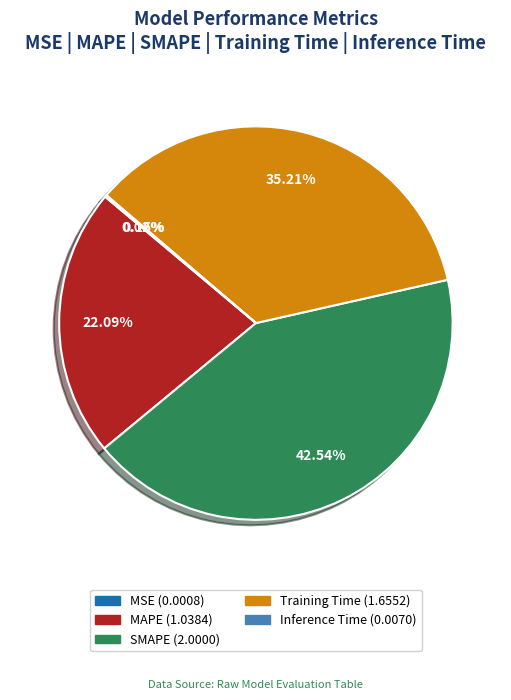

Which has a higher value, MAPE or Training Time?

Training Time